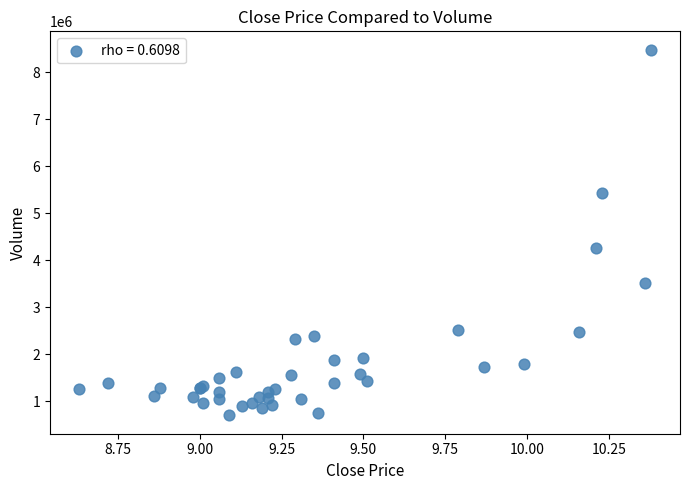

What Y value in the scatter plot is closest to 4587843?

4255905